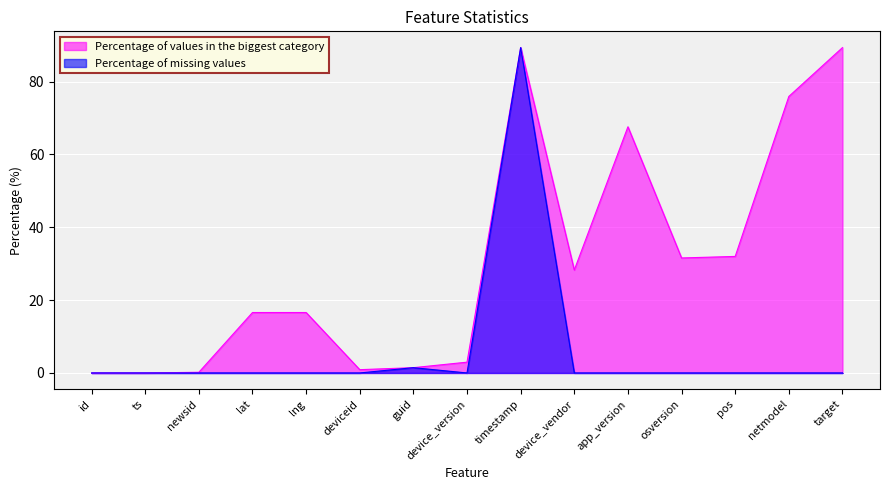

What is the label of the 6th point from the left?

deviceid